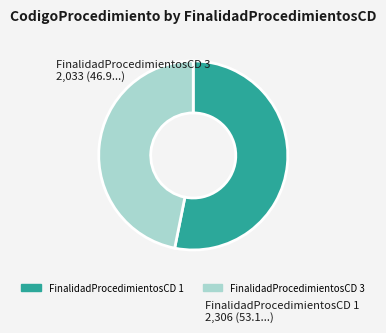

Is there a majority slice in this chart?

Yes